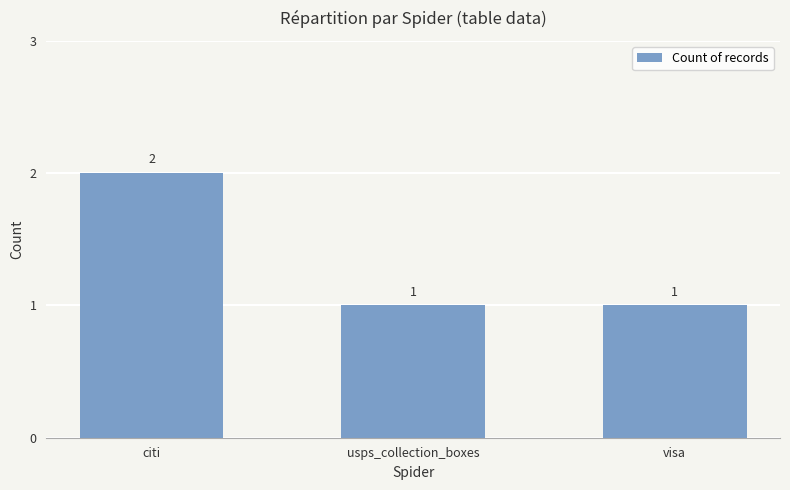

What is the sum of all values?

4